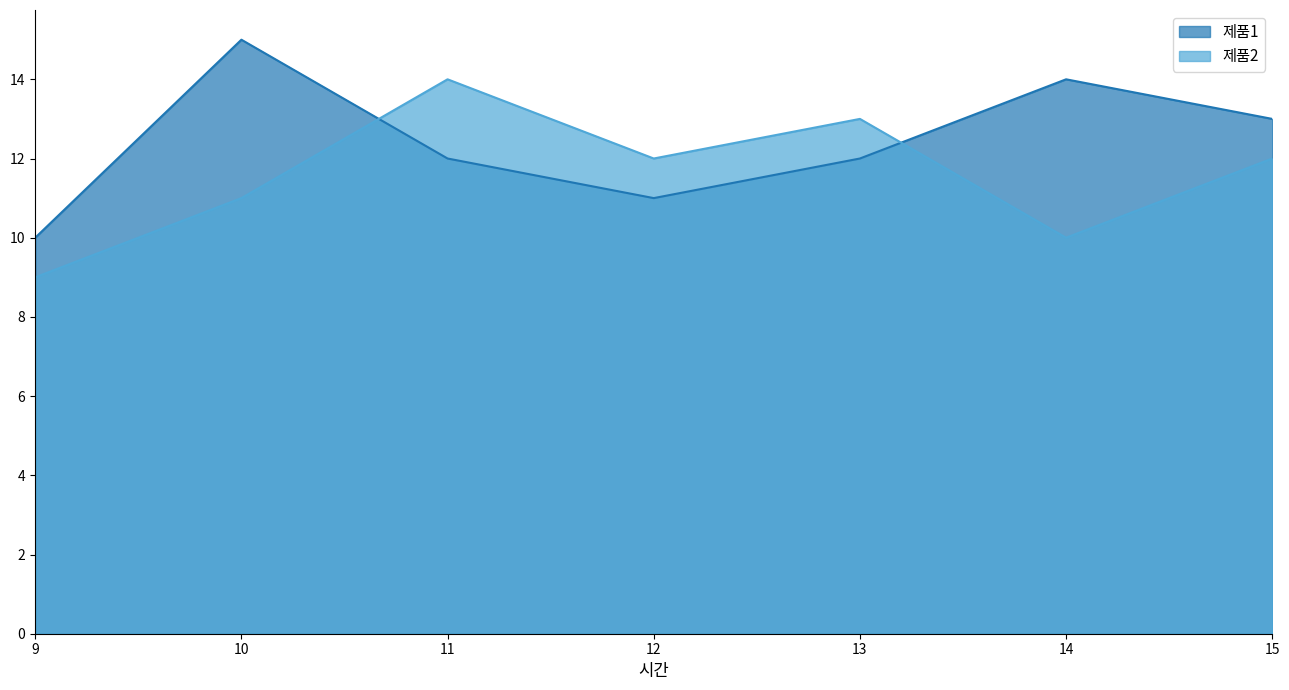

At which category is the sum across all series the highest?

10